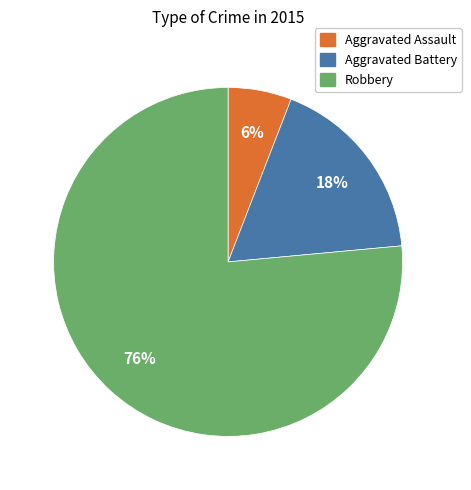

The Robbery slice represents 76% of the pie. True or false?

True